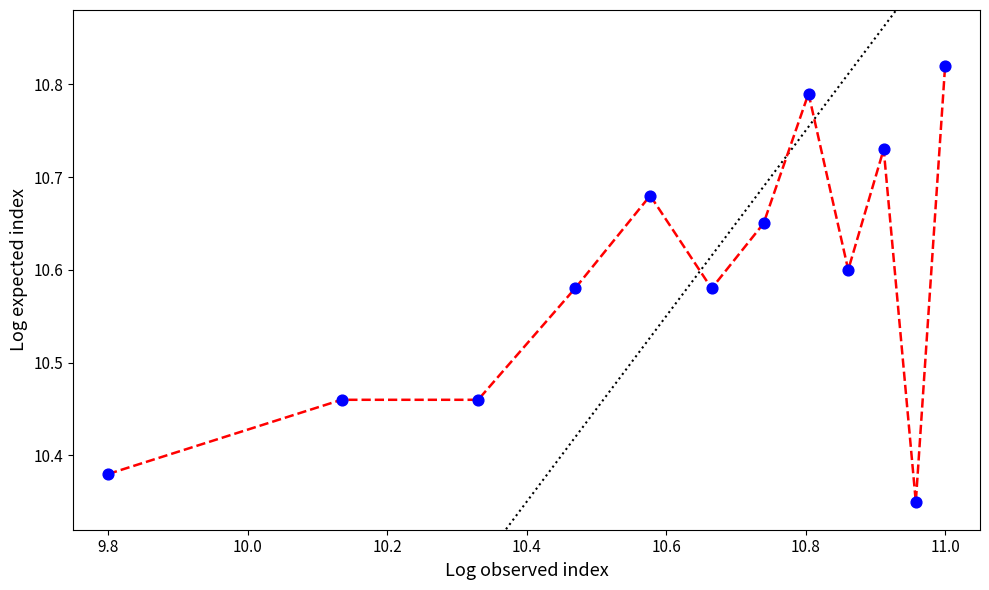

What is the range of X values (max minus min)?

1.2